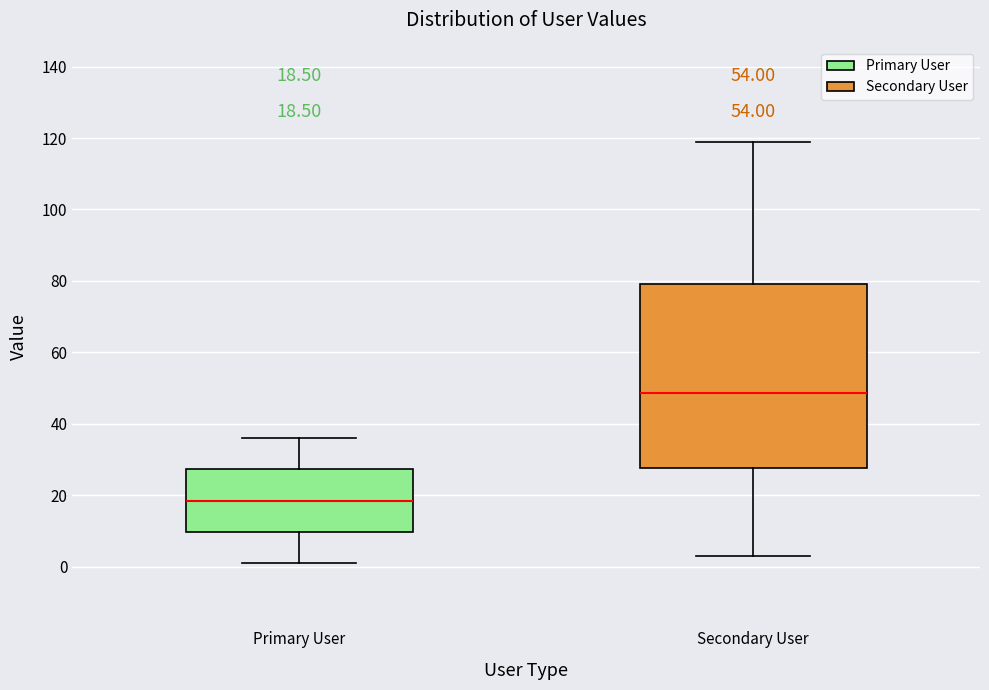

Comparing the boxes themselves (not the whiskers), which one is the tallest?

Secondary User